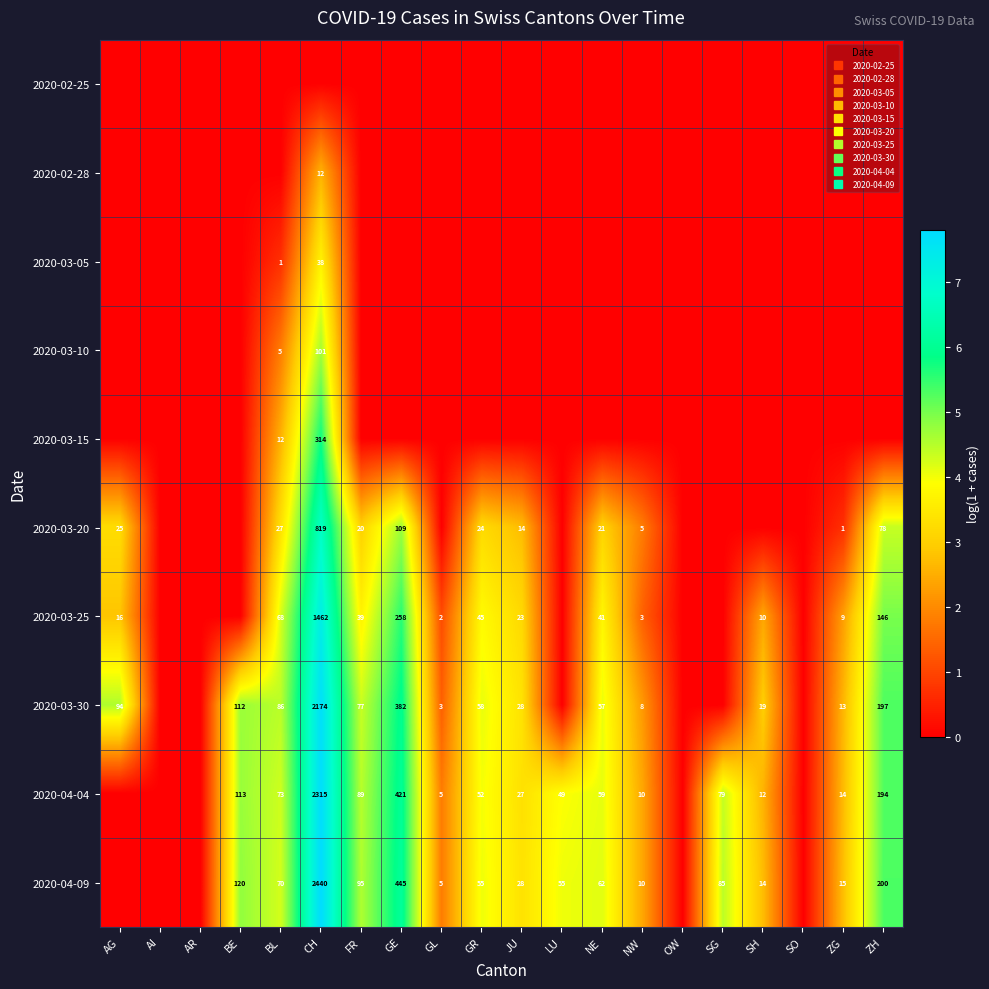

Rank the series at CH from lowest to highest value.

2020-02-25, 2020-02-28, 2020-03-05, 2020-03-10, 2020-03-15, 2020-03-20, 2020-03-25, 2020-03-30, 2020-04-04, 2020-04-09